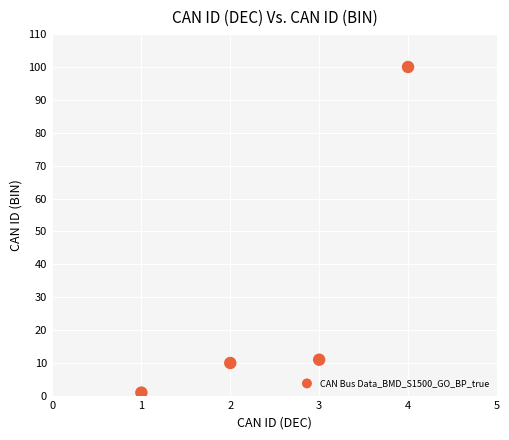

What is the range of Y values (max minus min)?

99